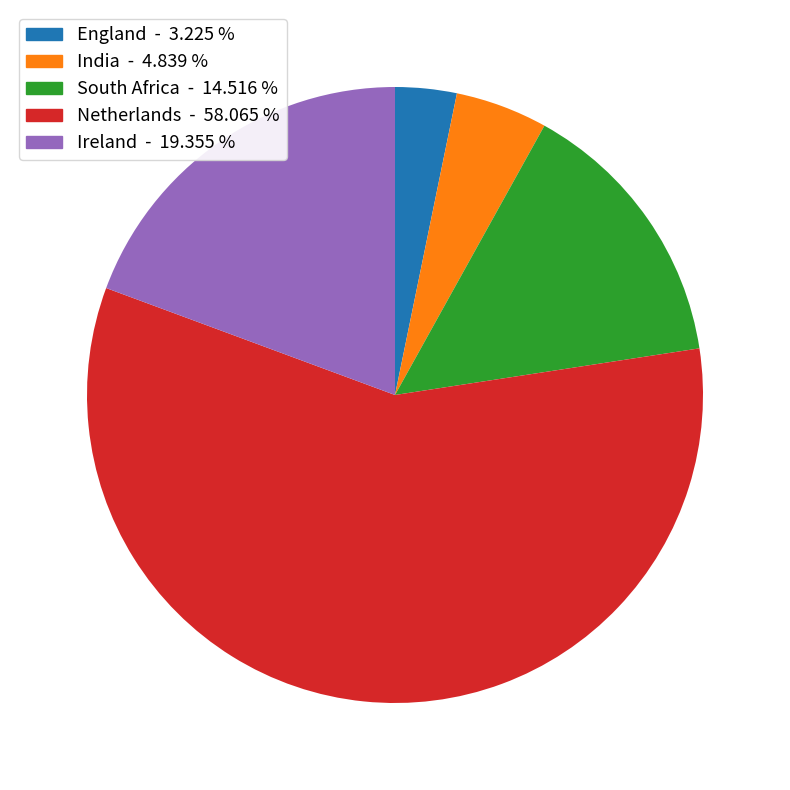

Which slice is the smallest?

England